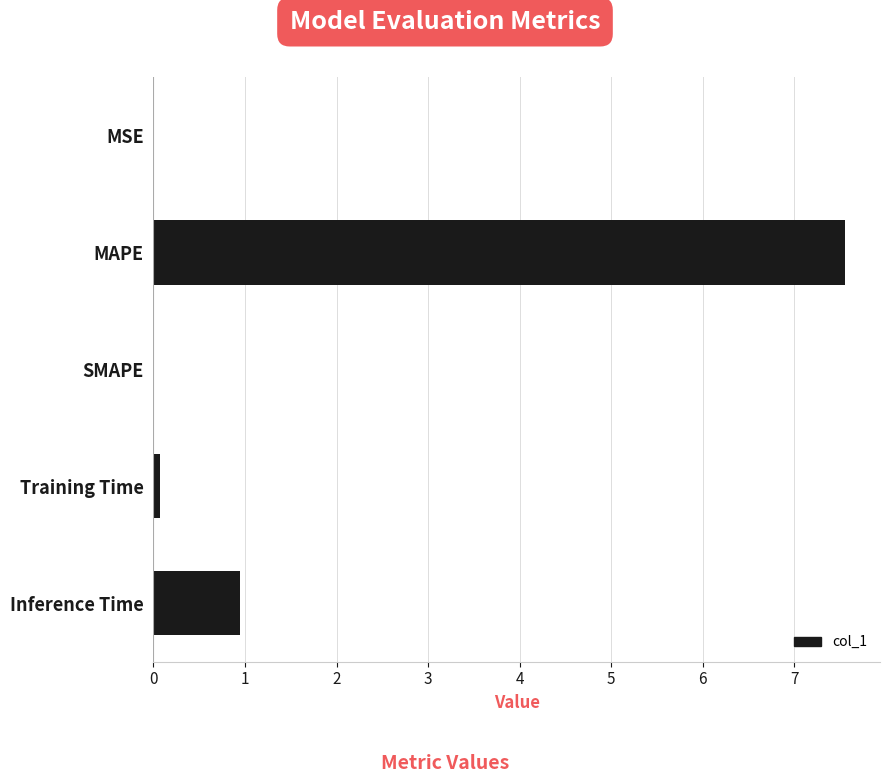

Which has a higher value, MAPE or MSE?

MAPE